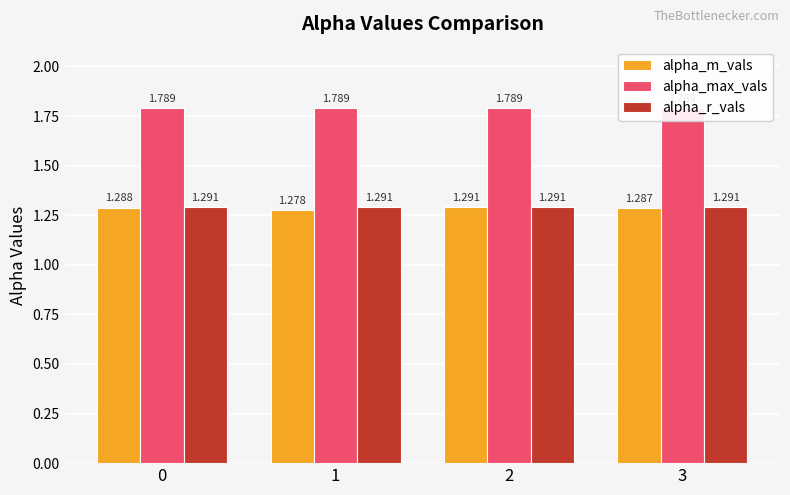

What is the average value of the alpha_m_vals series?

1.3